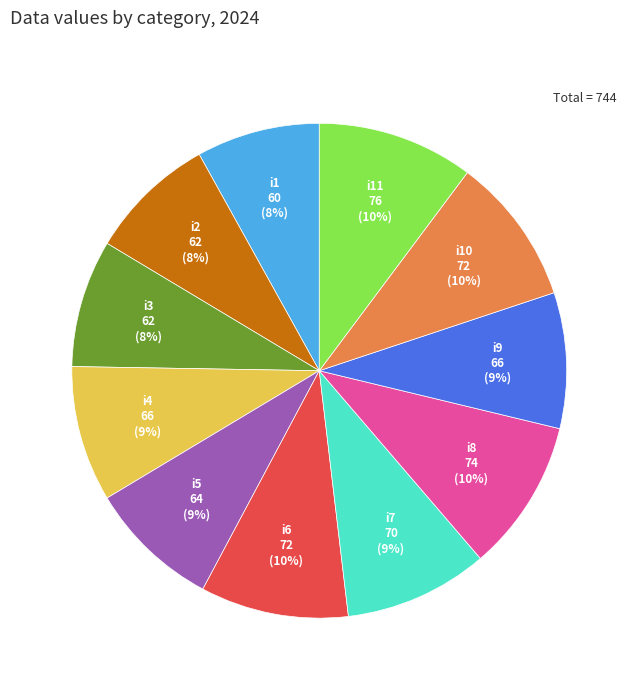

To the nearest percent, what is the difference between the largest and smallest slice percentages?

2%